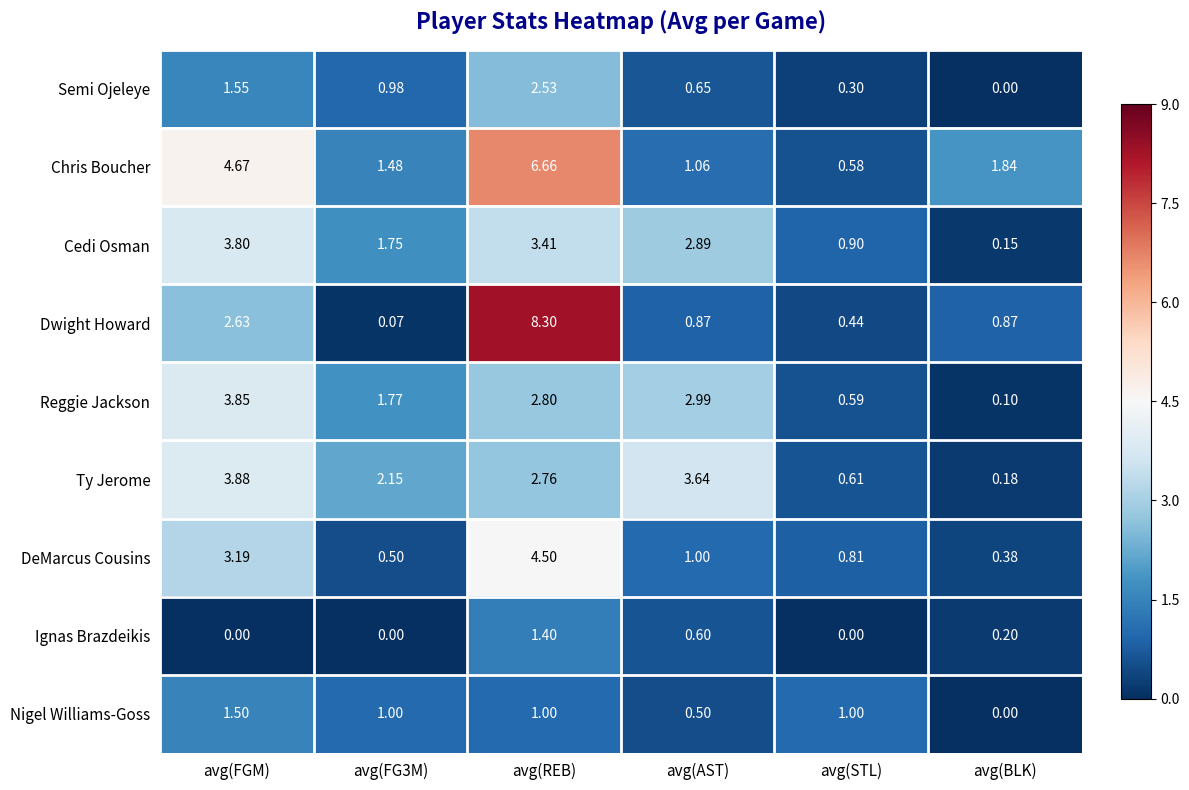

At which label is DeMarcus Cousins closest to 2?

avg(AST)